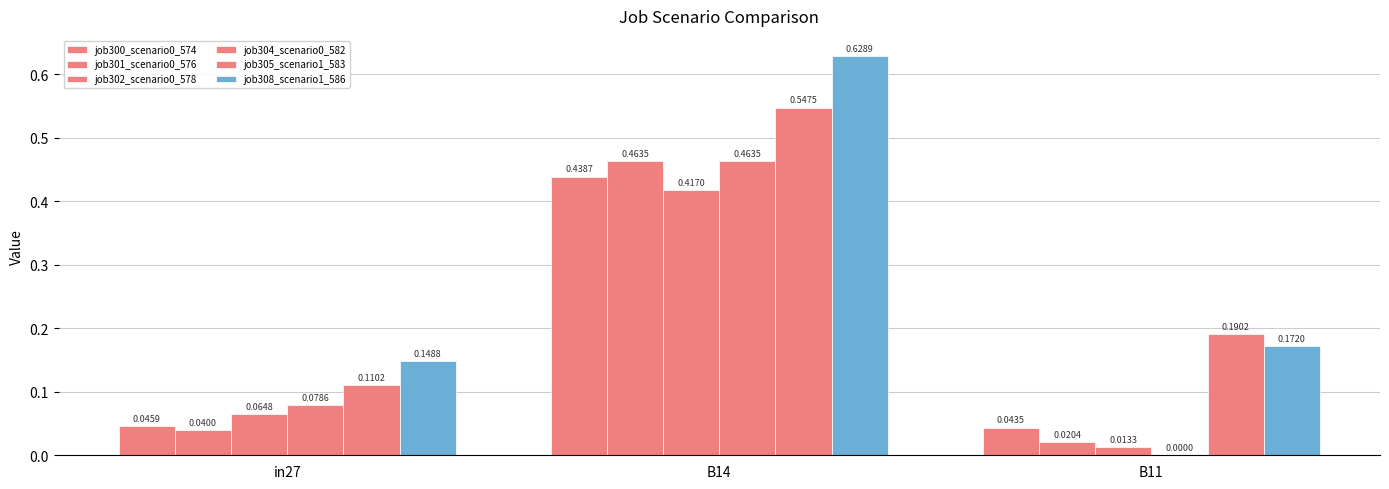

At how many categories does at least one series exceed 0?

3